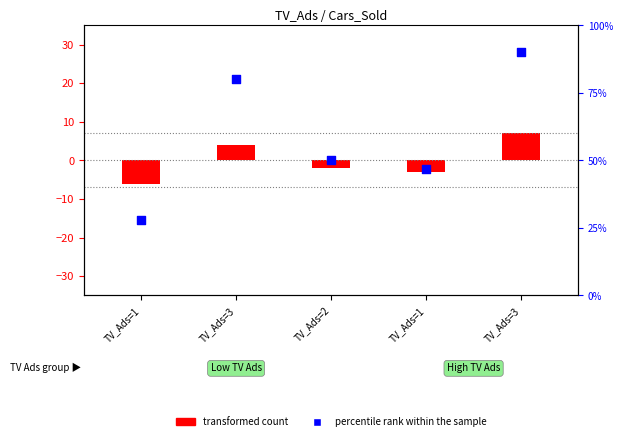

What are all the series names shown in the legend?

transformed count, percentile rank within the sample